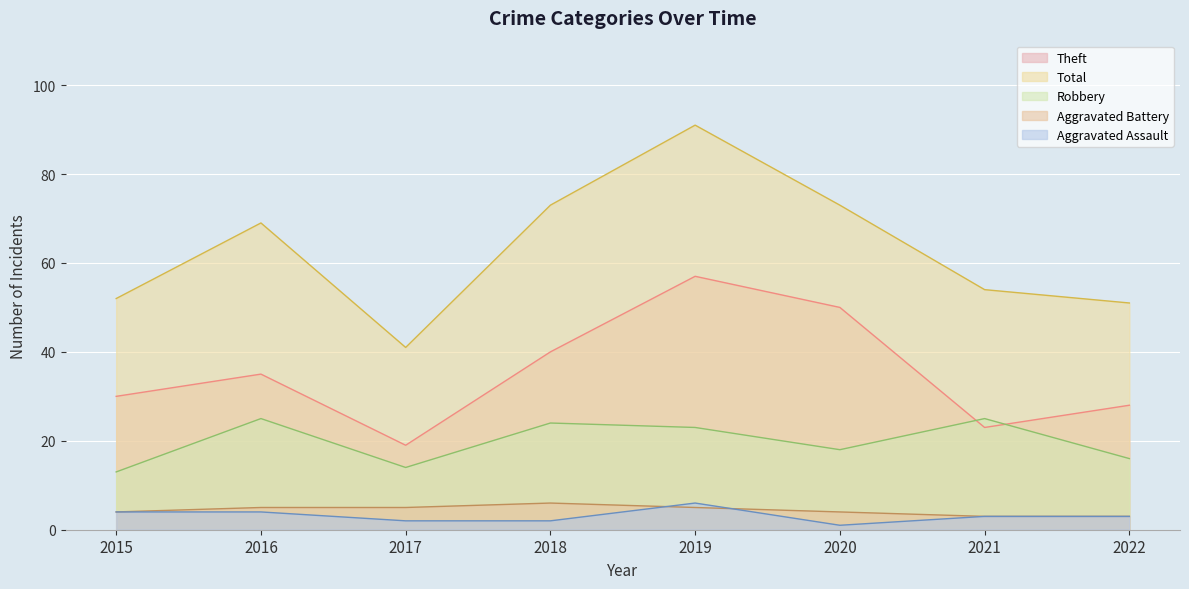

Which has a higher value, 2020 or 2022?

2020